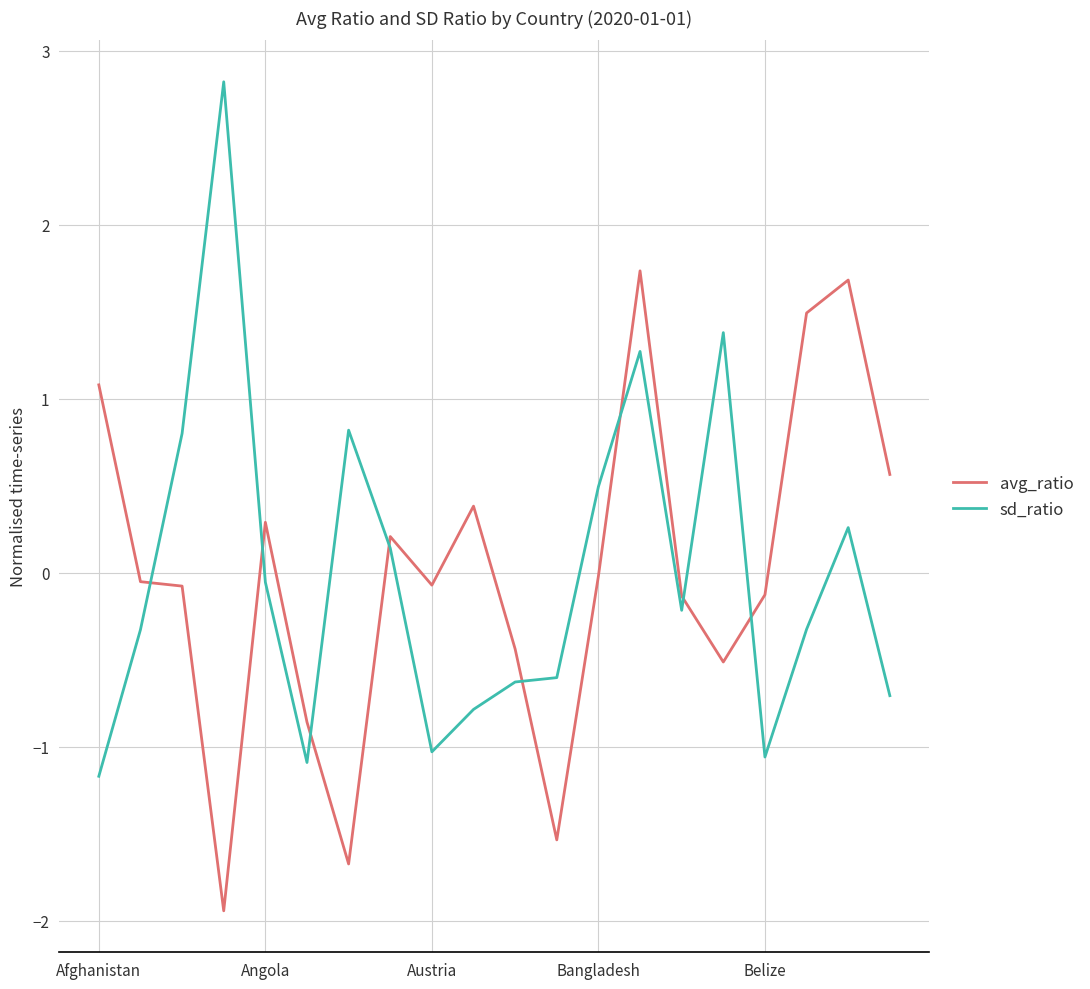

Rank the series by their maximum value, from highest to lowest.

sd_ratio, avg_ratio